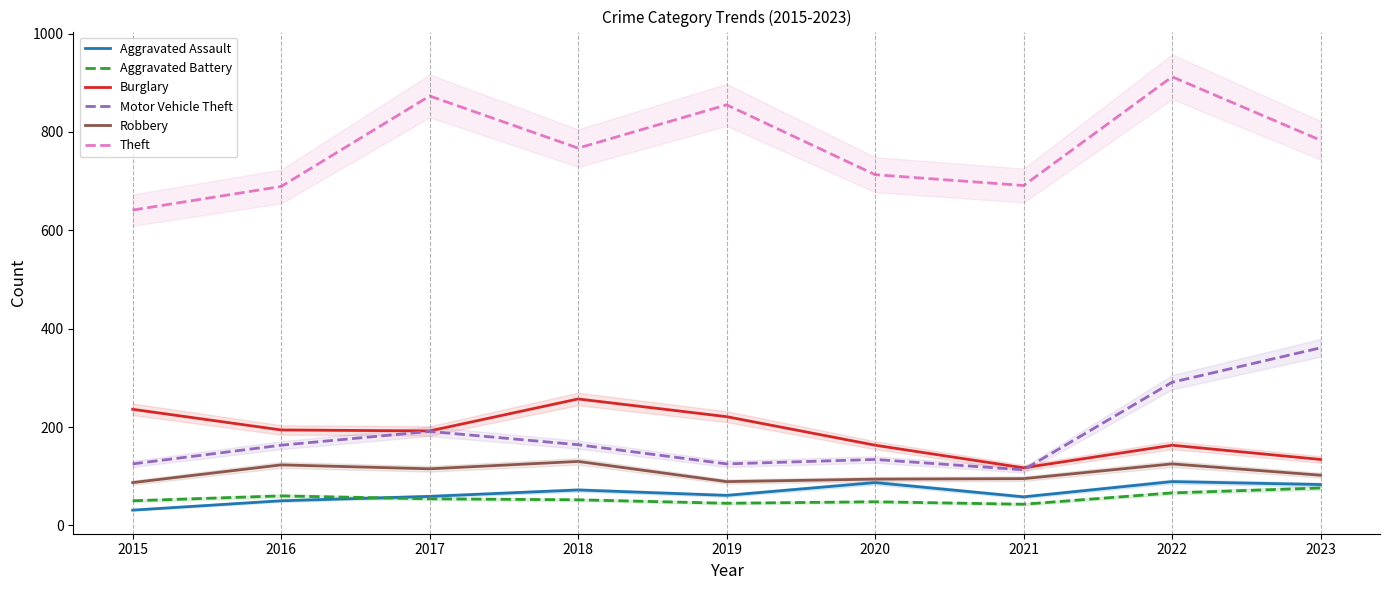

What is the sum of all Aggravated Battery values?

494